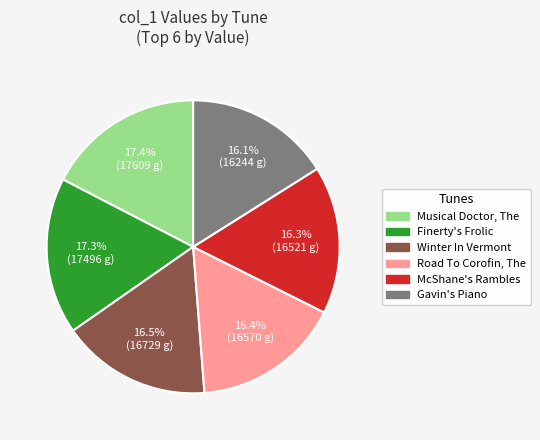

Does any single category account for the majority?

No